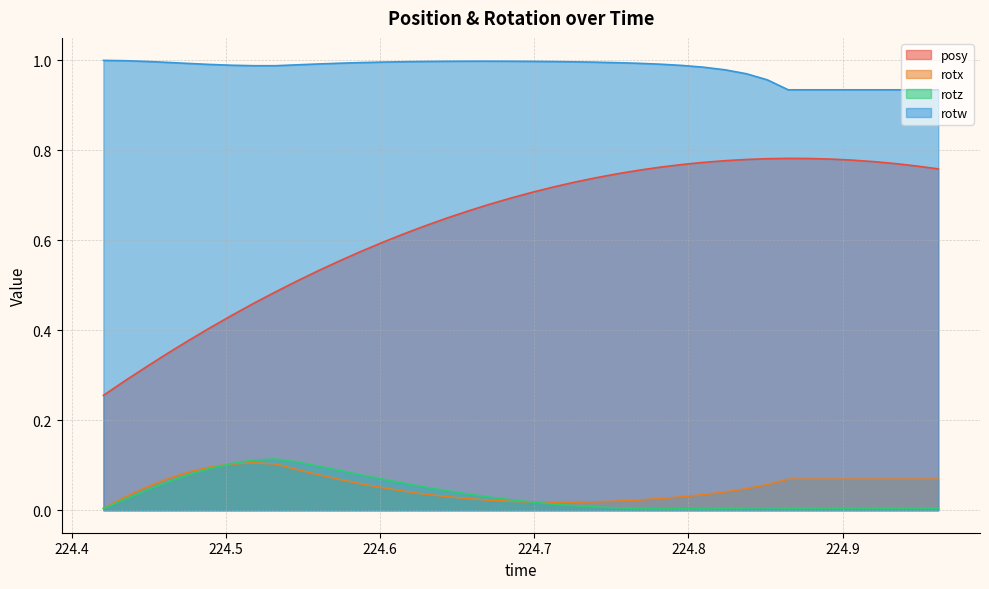

Which series has the largest range (max minus min)?

posy